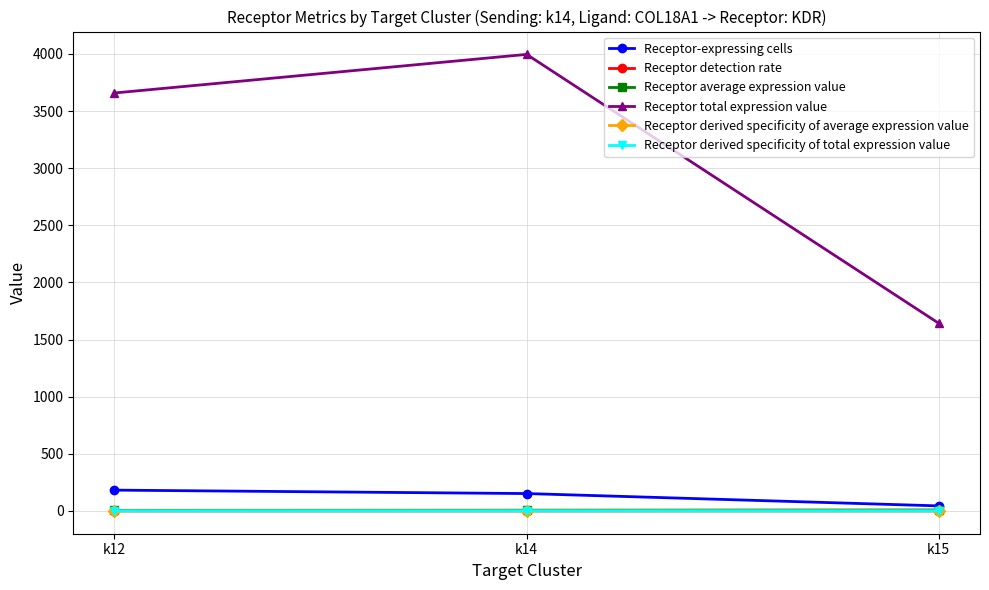

True or false: Receptor derived specificity of average expression value has a value of 0.3 at k12.

True